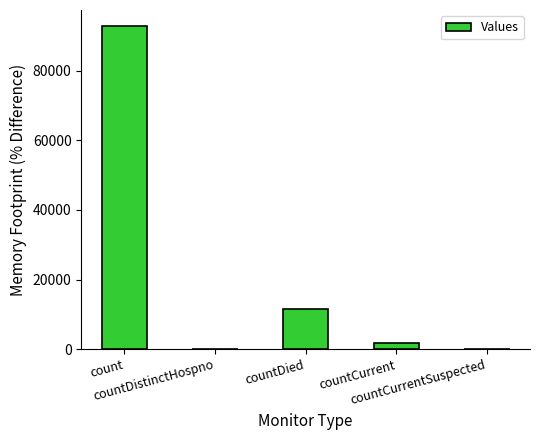

What is the sum of all values?

106267